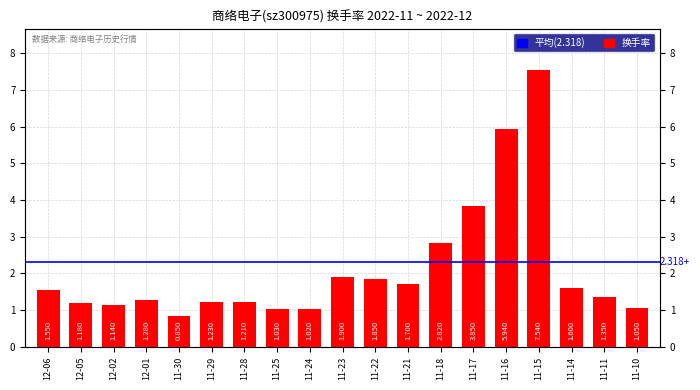

What value does the data have at 12-02?

1.1